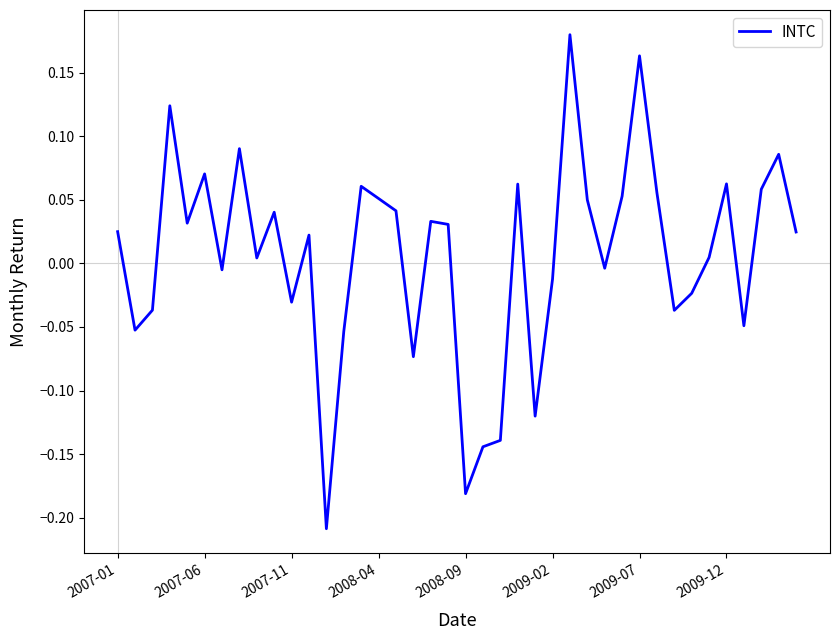

What is the difference between the maximum and minimum values?

0.4